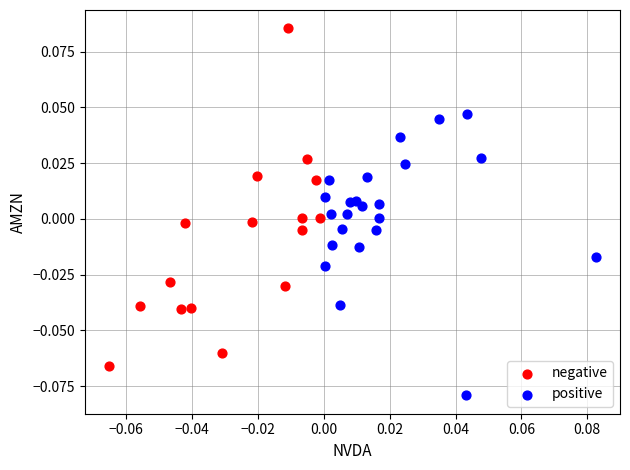

Which series contains the lowest Y value?

positive